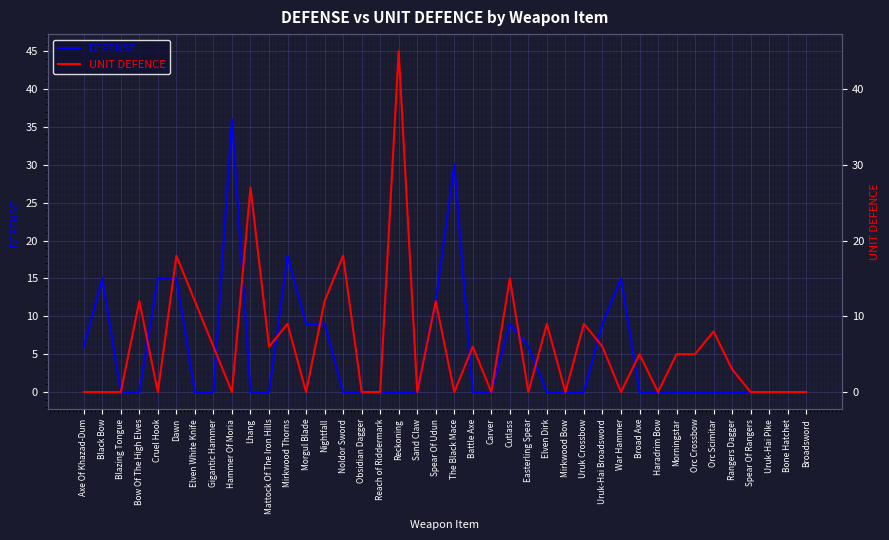

The value of UNIT DEFENCE at Bow Of The High Elves is 21. True or false?

False